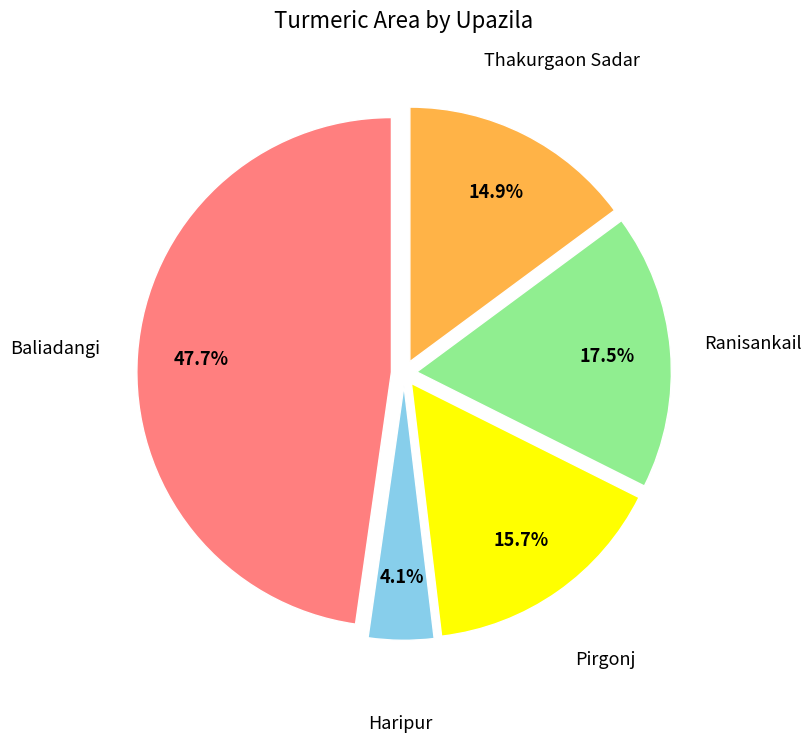

Does any single category account for the majority?

No